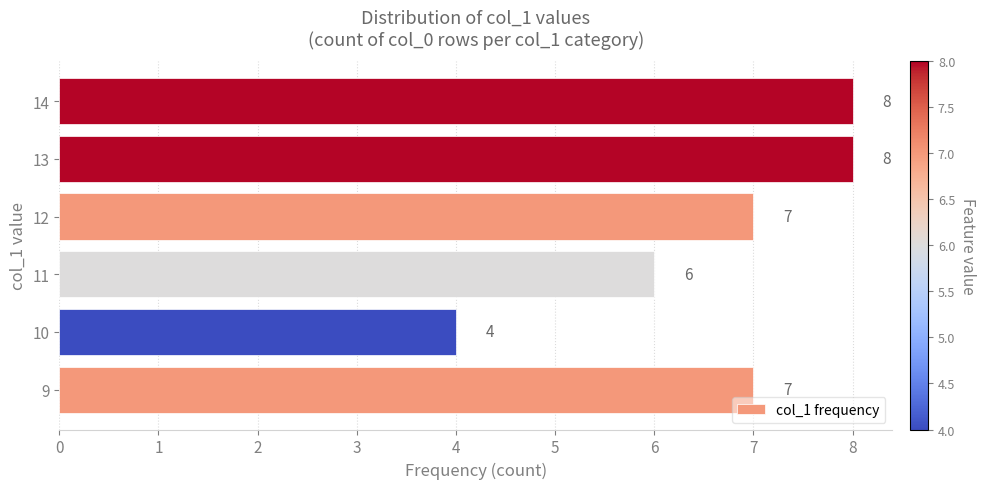

How many data points does each series have?

6